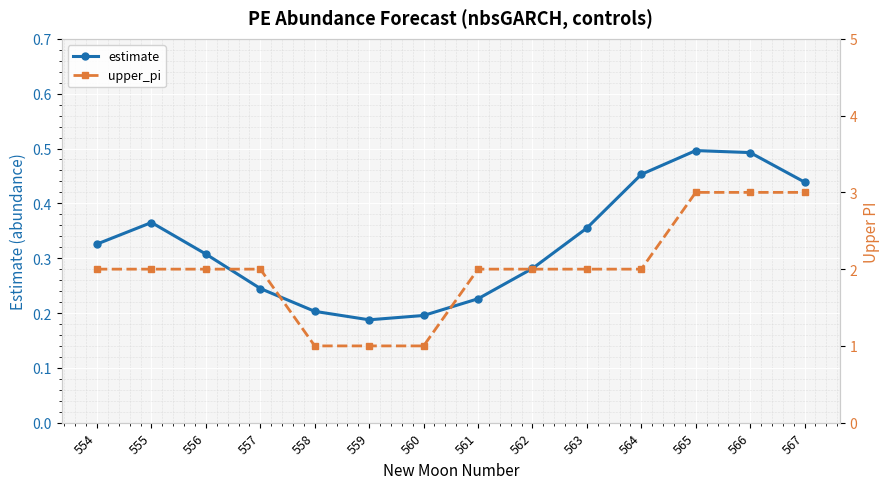

How many interior local valleys does the estimate series have?

1